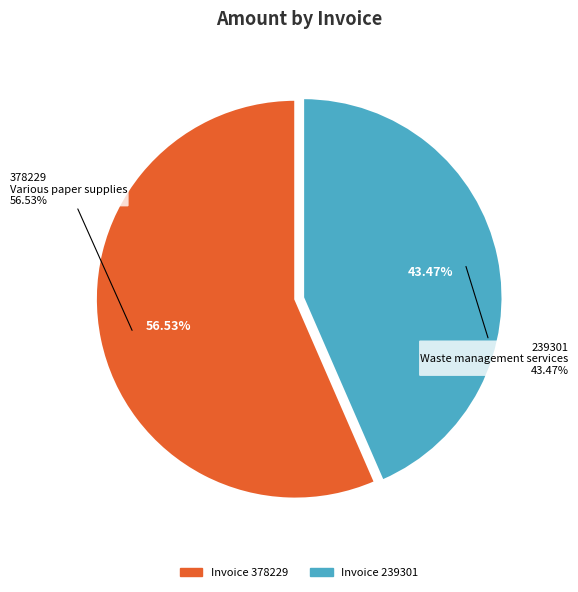

Combined, what portion of the pie is 239301
Waste management services and 378229
Various paper supplies?

100.0%